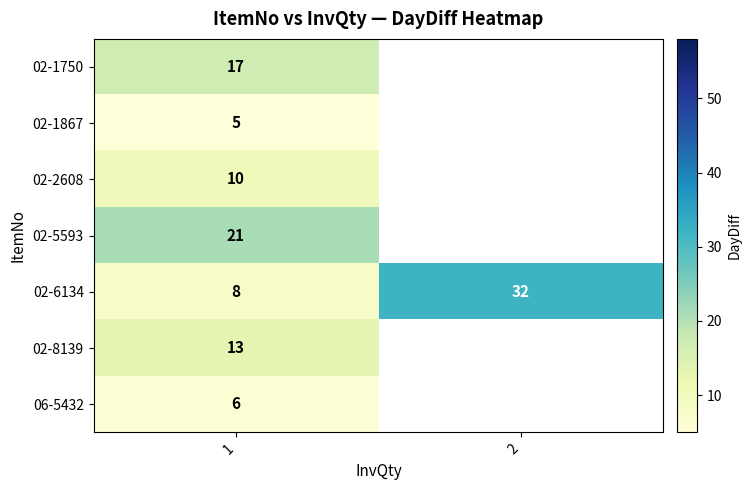

What is the maximum value shown in the chart?

32.0